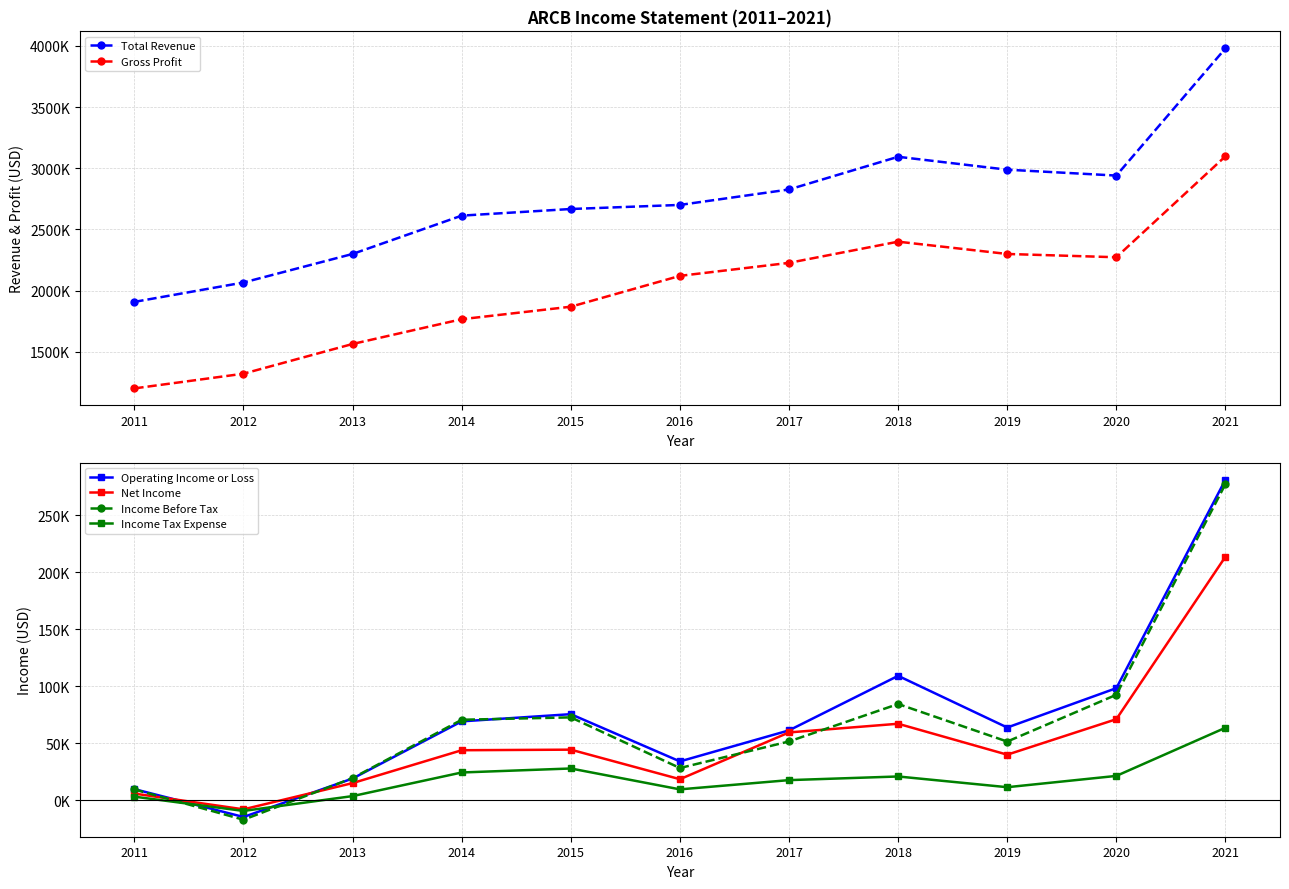

The Income Tax Expense series shows 11500 at 2019. True or false?

True